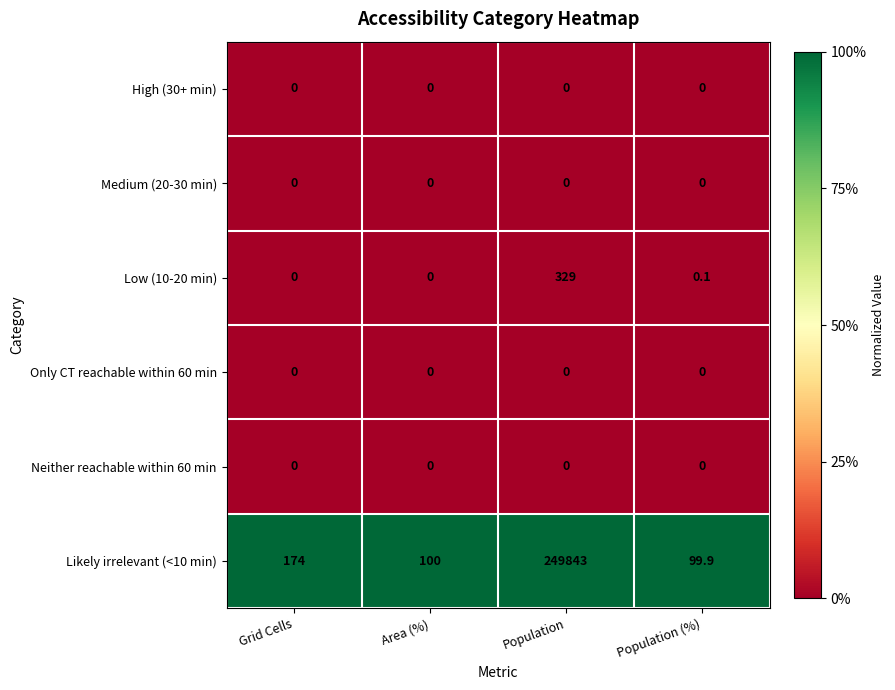

How many distinct data groups are displayed?

6